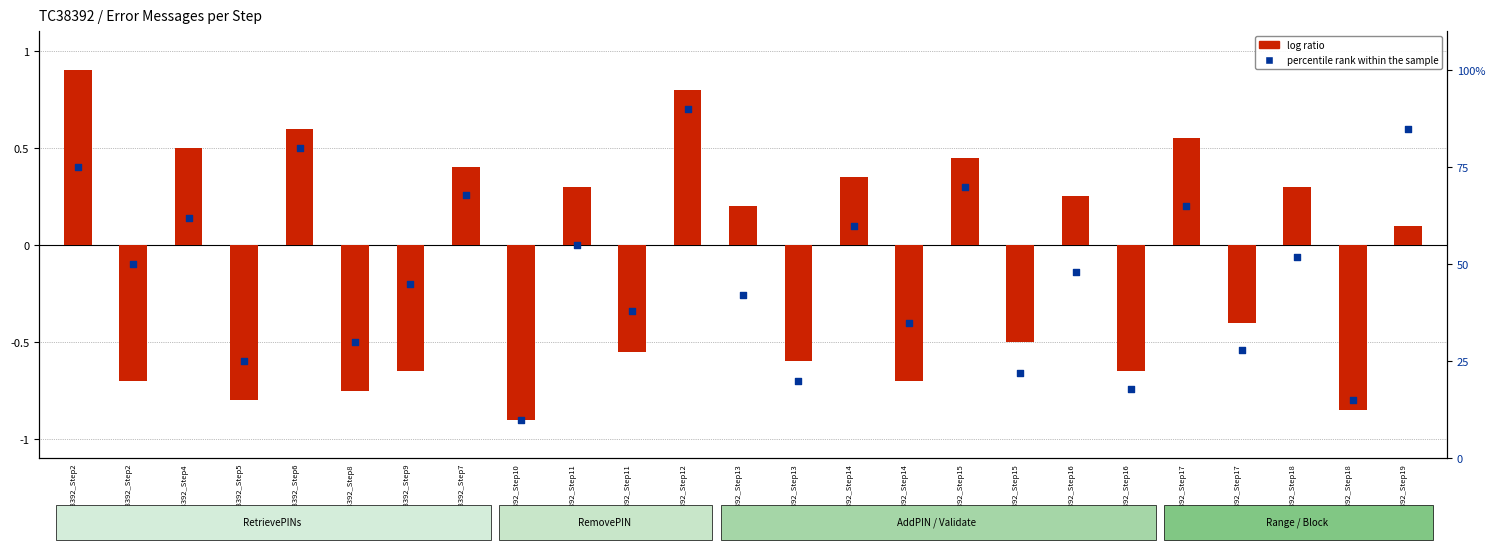

Is the value of log ratio at TC38392_Step6 greater than the value of percentile rank within the sample at TC38392_Step18?

No